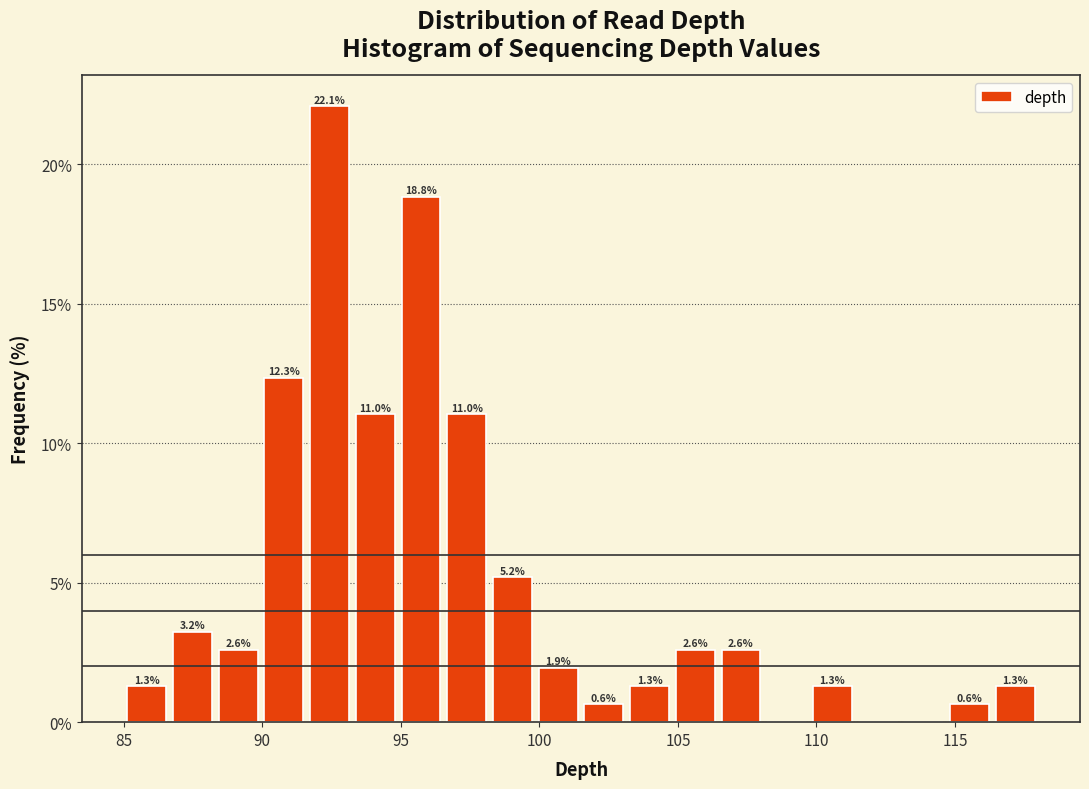

Around what value on the x-axis is the tallest bar? Give the approximate position of its centre, as read against the axis.

92.5